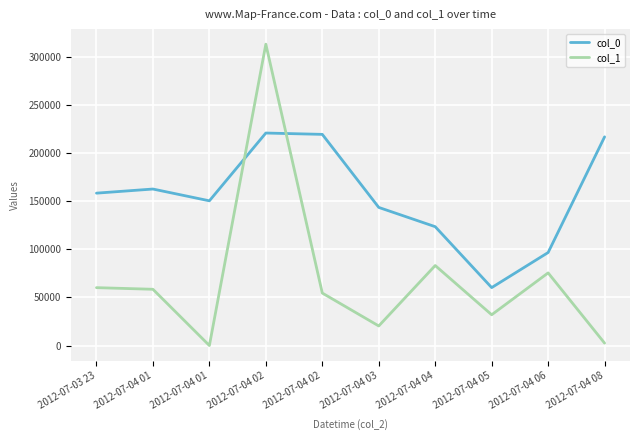

What is the total value across all series at 2012-07-03 23?

218410.0